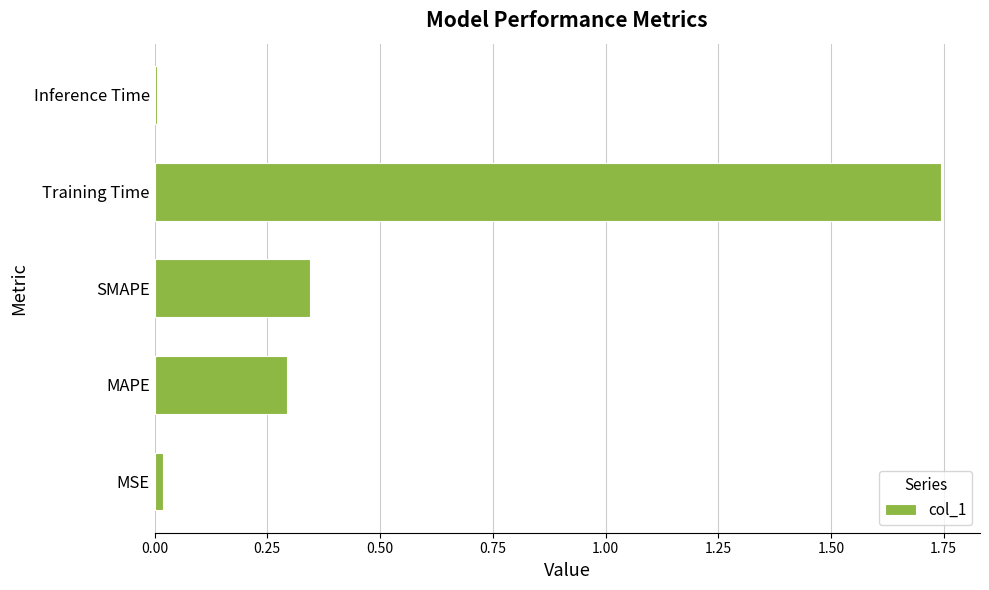

At which category does the chart reach its peak across all series?

Training Time